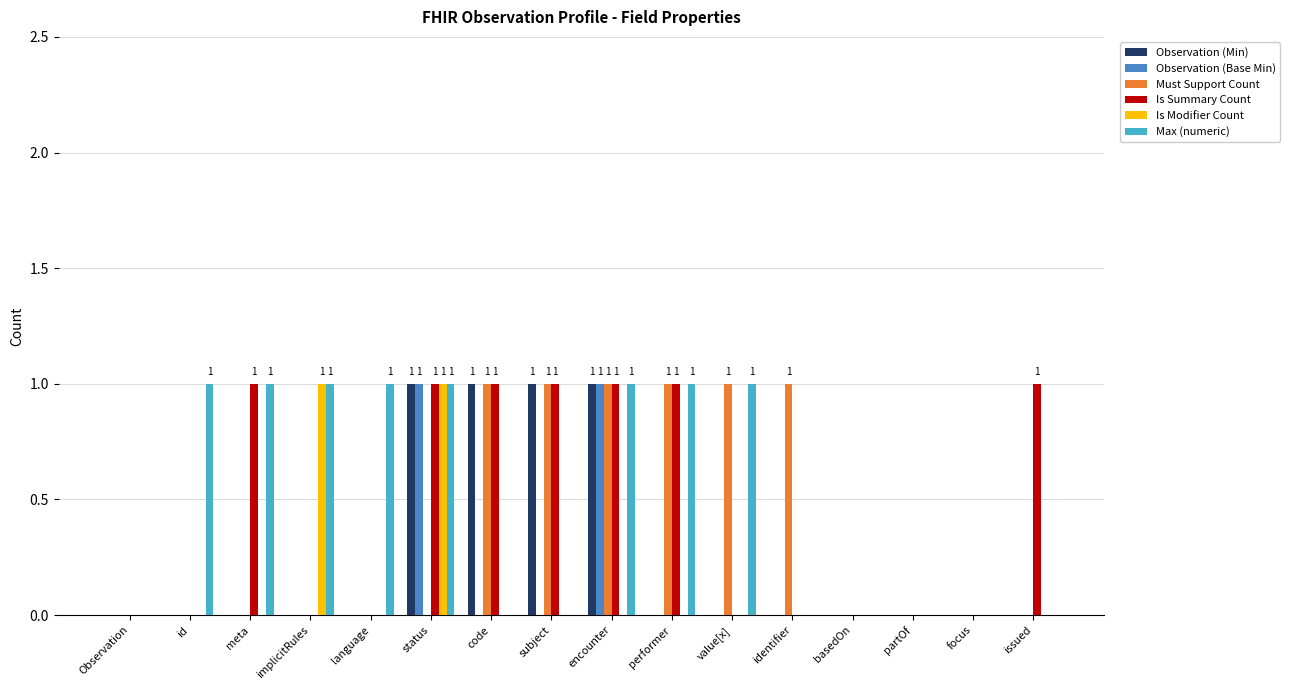

What is the sum of all Max (numeric) values?

8